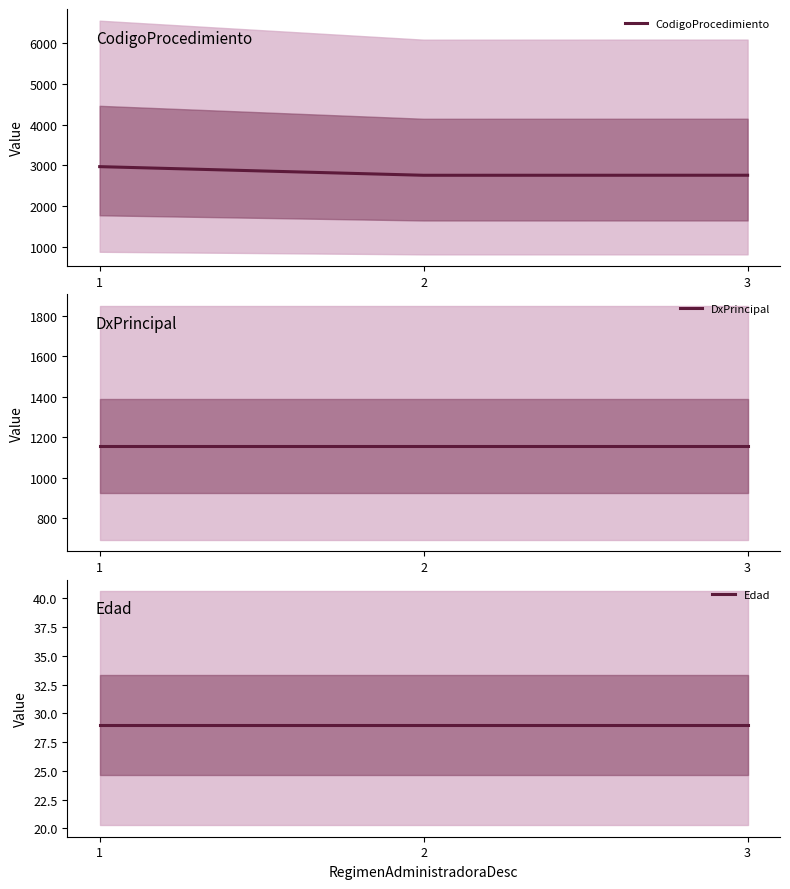

Is it true that CodigoProcedimiento equals 2971 at 1?

True